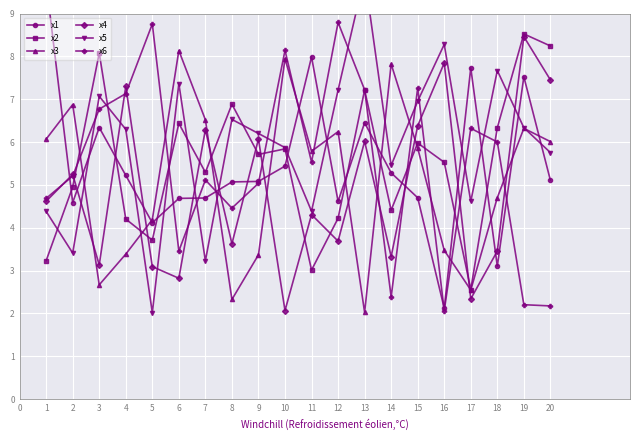

After their last crossing, which series has the higher values: x6 or x5?

x5